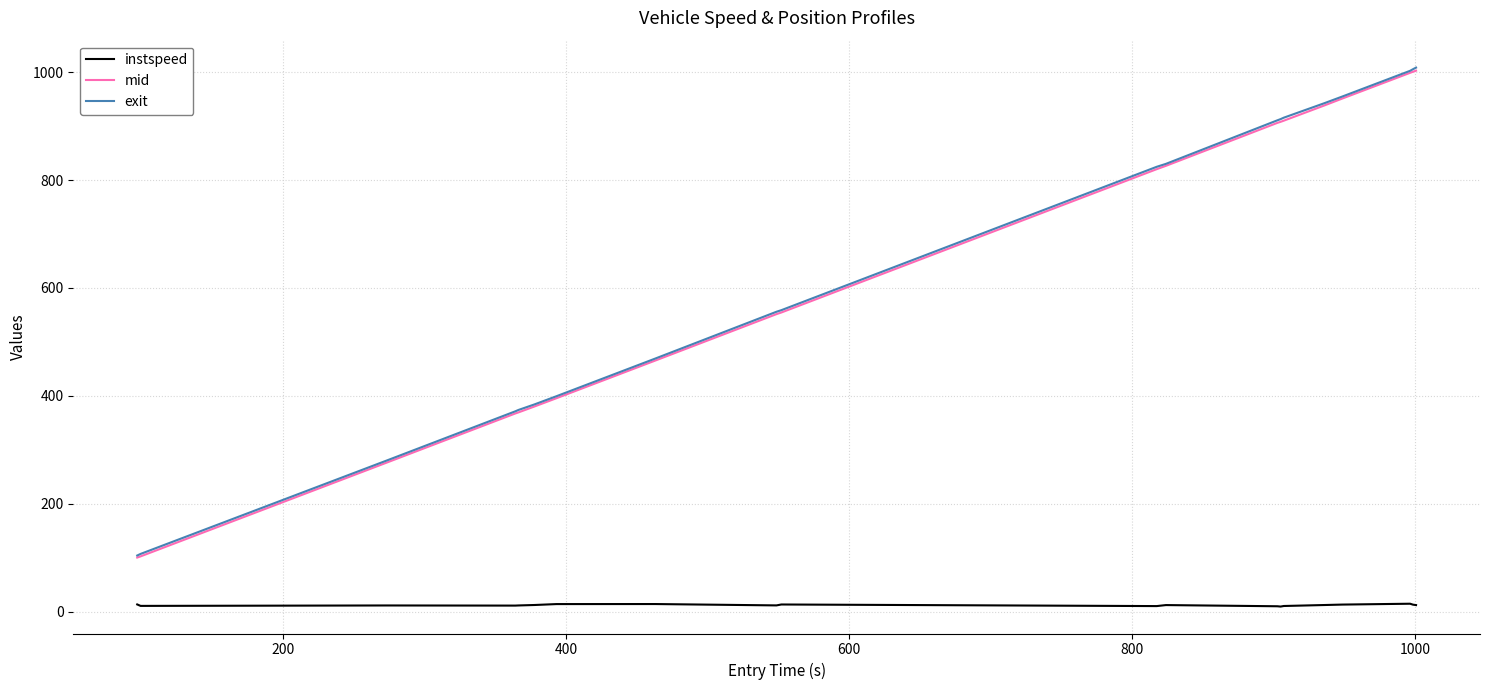

True or false: instspeed and mid intersect in this chart.

False